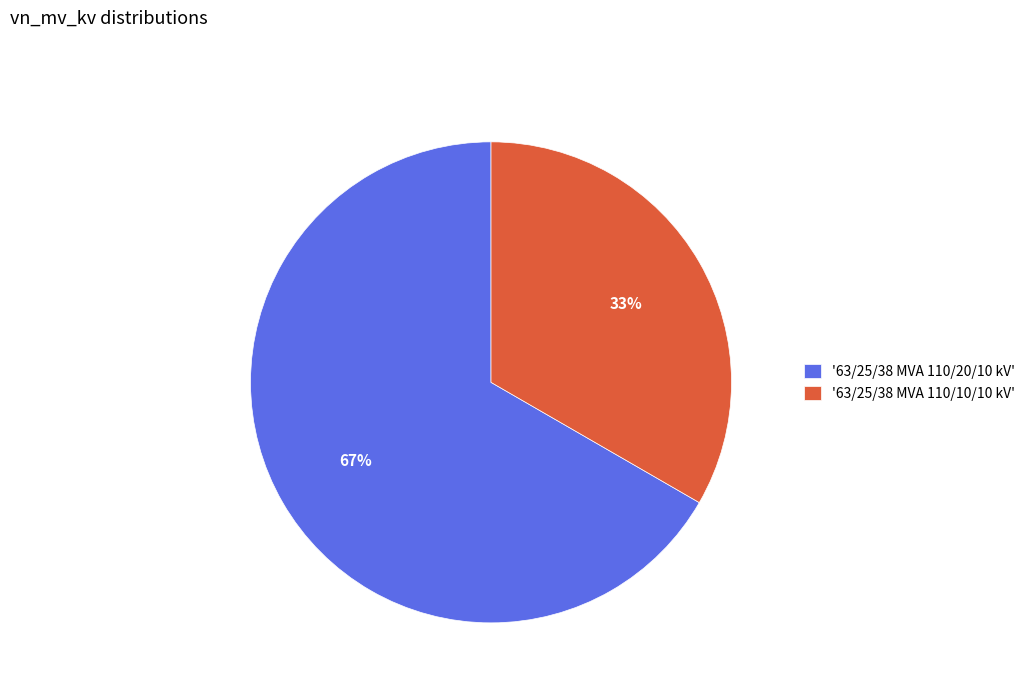

The '63/25/38 MVA 110/10/10 kV' slice represents 21% of the pie. True or false?

False